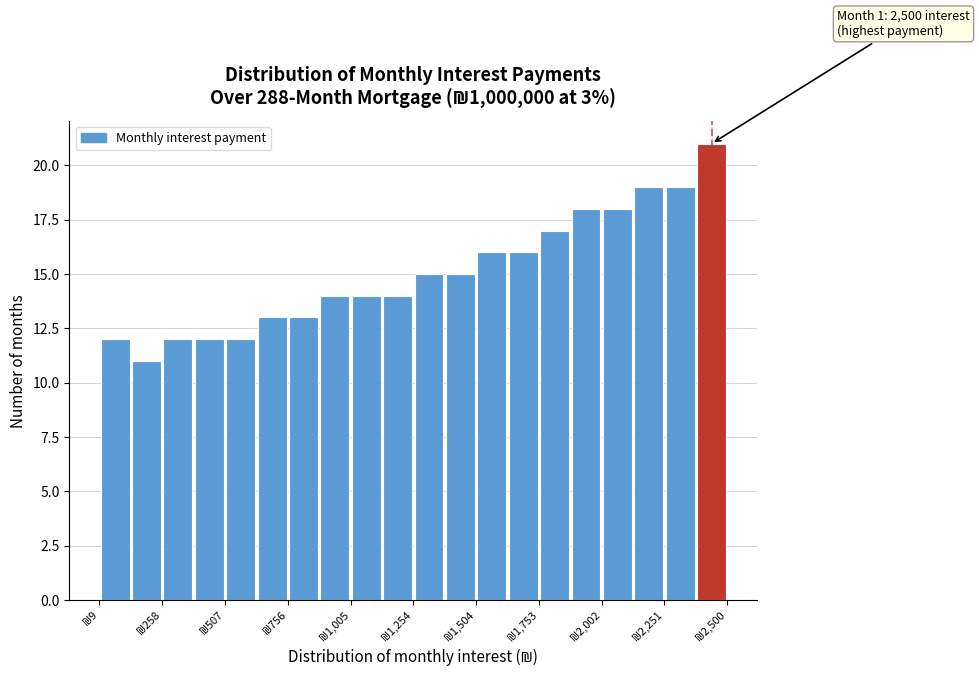

Around what value on the x-axis is the tallest bar? Give the approximate position of its centre, as read against the axis.

2450